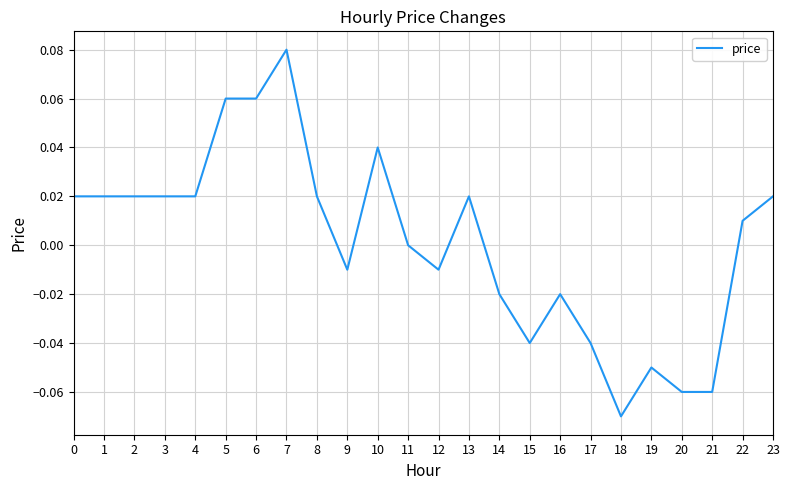

At which category does the chart reach its minimum across all series?

18